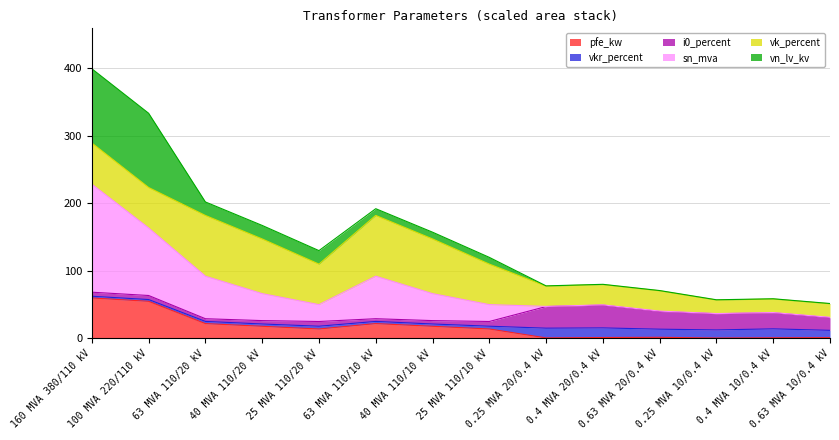

In vn_lv_kv, how many points are higher than both neighbors (excluding endpoints)?

3